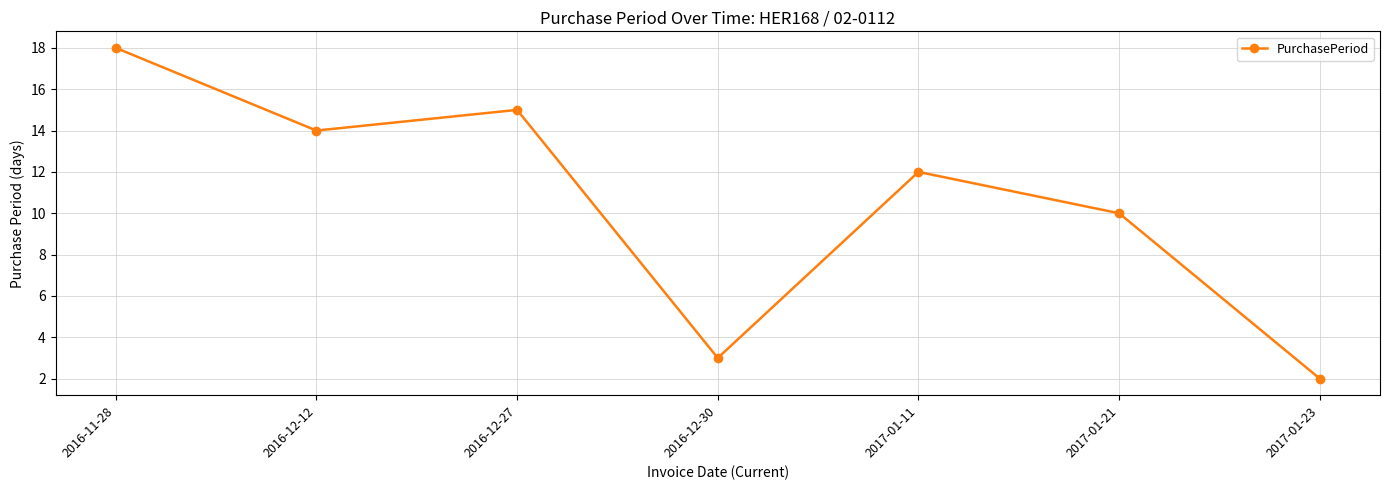

Reading left to right, list all the values displayed in this chart.

2016-11-28=18	2016-12-12=14	2016-12-27=15	2016-12-30=3	2017-01-11=12	2017-01-21=10	2017-01-23=2